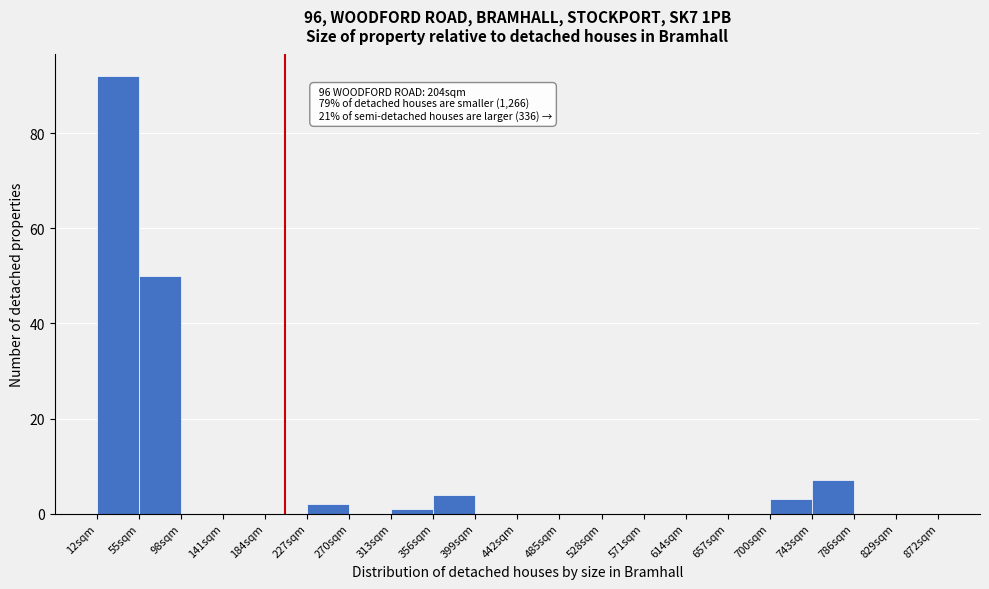

Which range on the x-axis has the tallest bar?

12 to 55